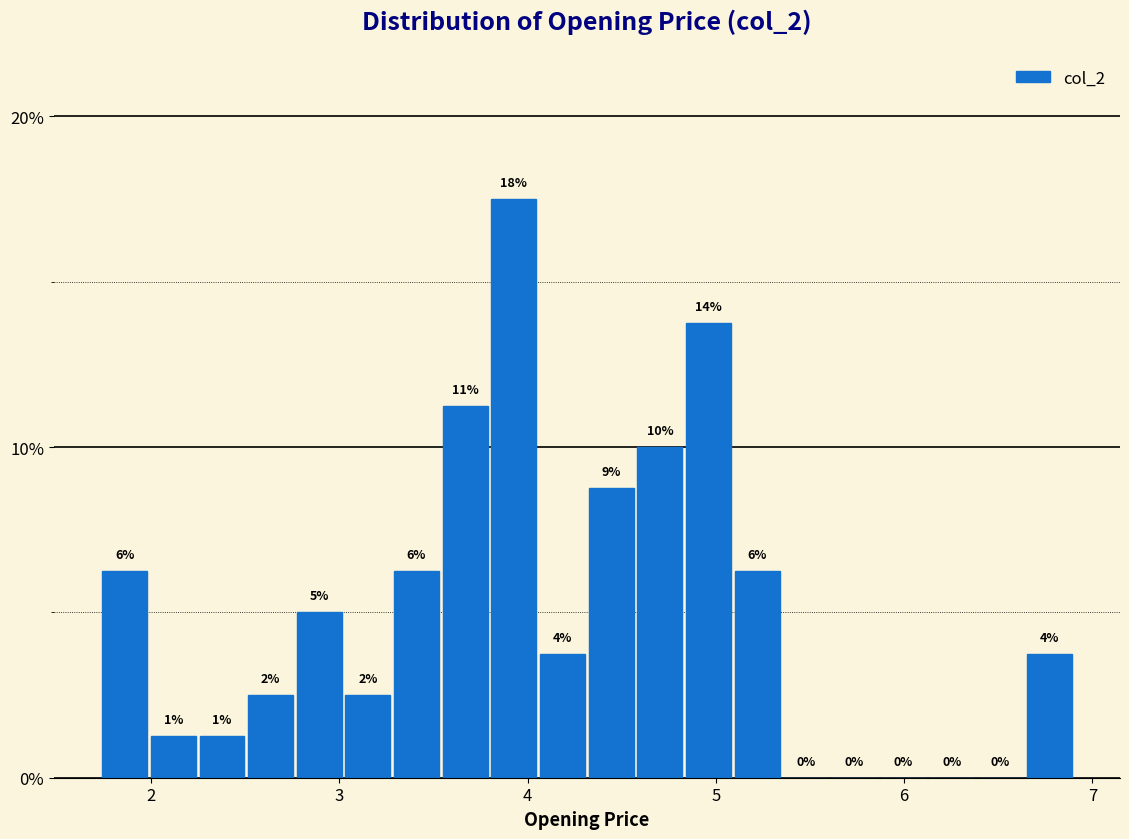

Around what value on the x-axis is the tallest bar? Give the approximate position of its centre, as read against the axis.

3.9